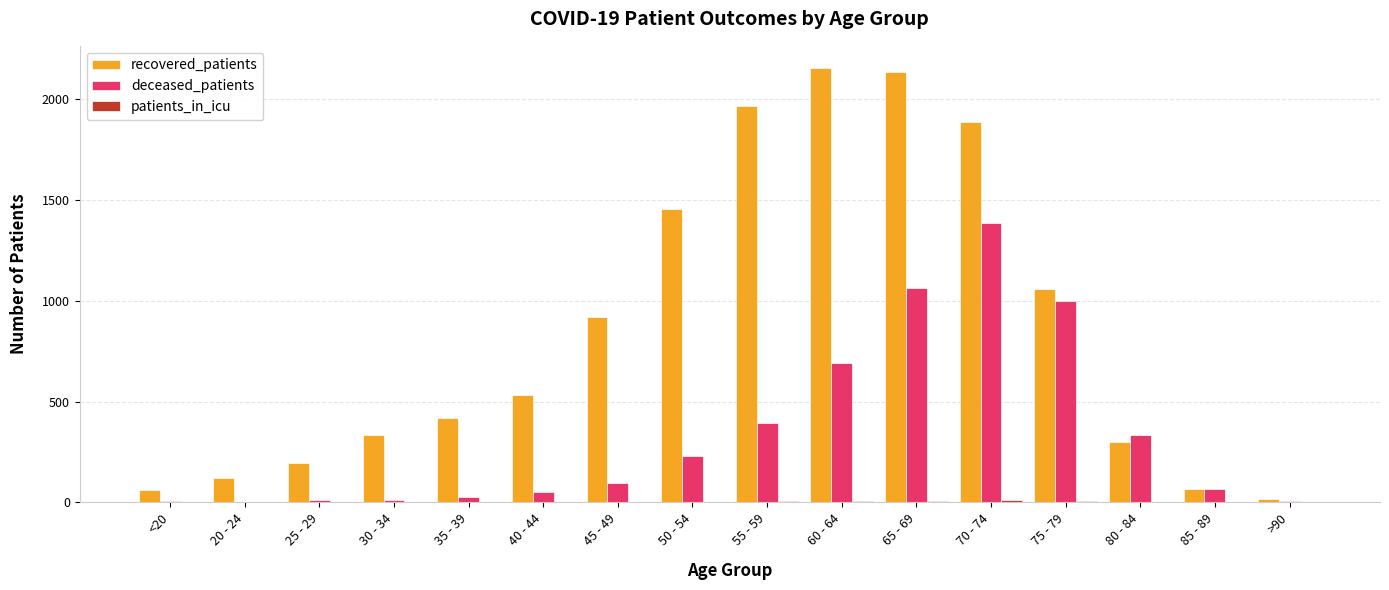

What is the greatest value displayed?

2156